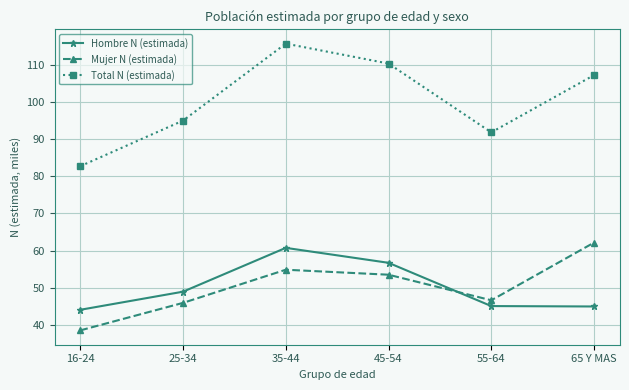

What is the difference between the maximum and second lowest values in the Hombre N (estimada) series?

15.7